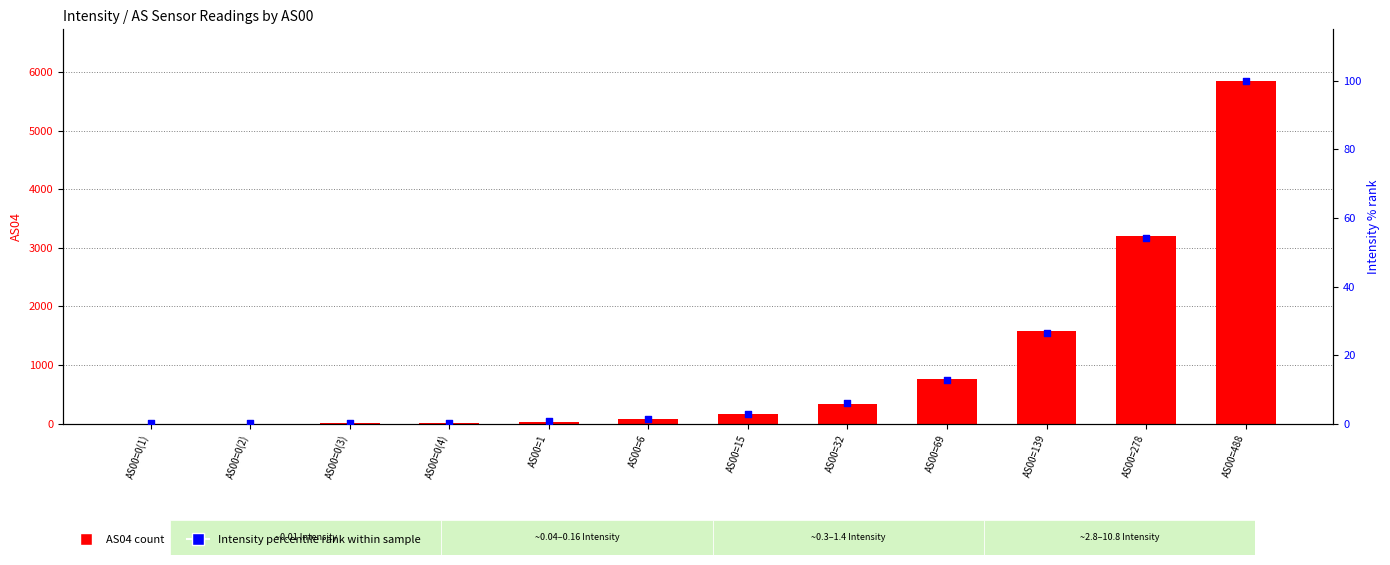

Is the value of Intensity (% rank) at AS00=0(1) greater than the value of AS04 at AS00=0(3)?

No